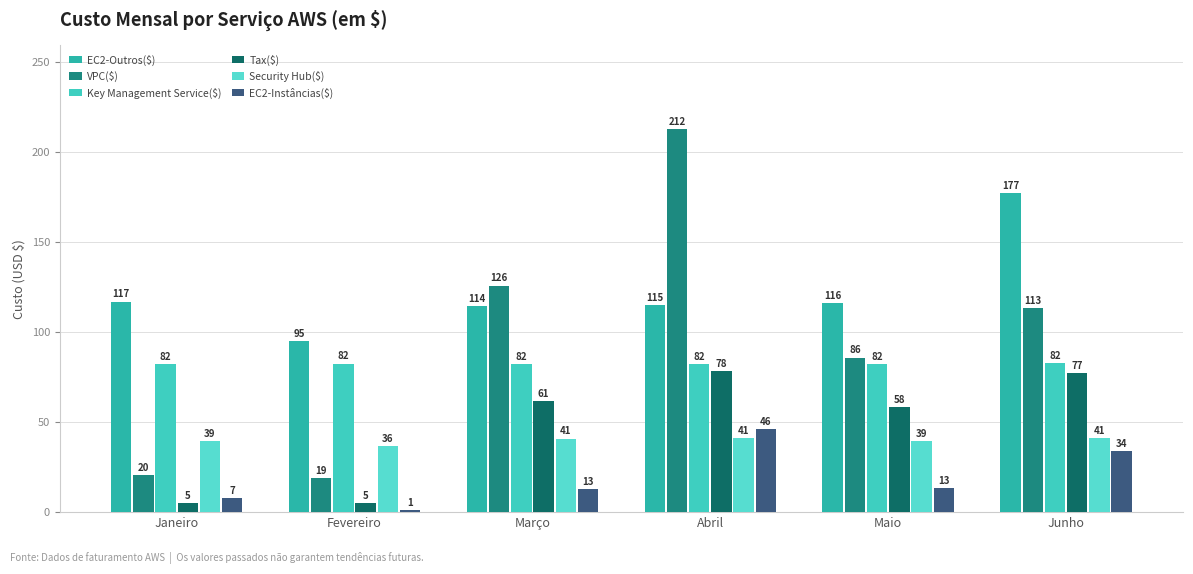

Which category has the lowest value in the VPC($) series?

Fevereiro